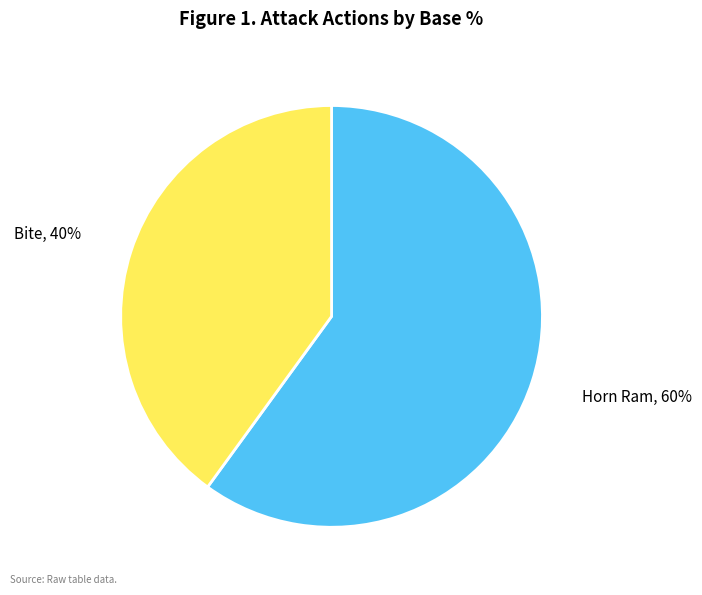

To the nearest percent, what is the average slice percentage?

50%